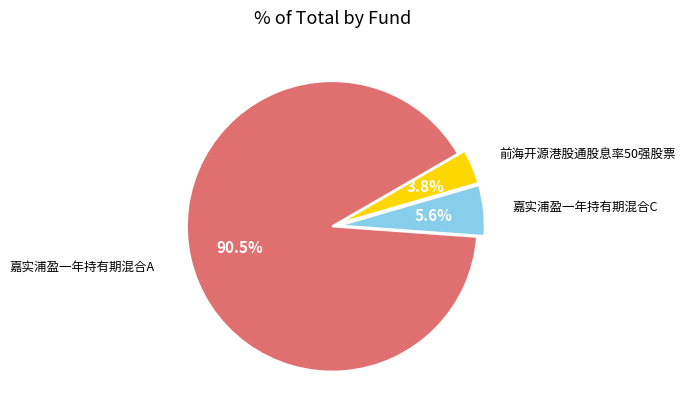

Is there any slice that represents more than half of the pie?

Yes